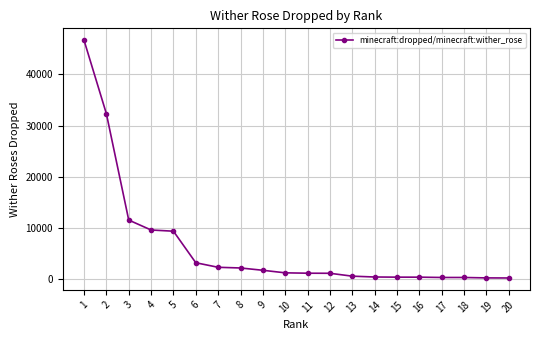

What is the value of the 16th point from the left?

382